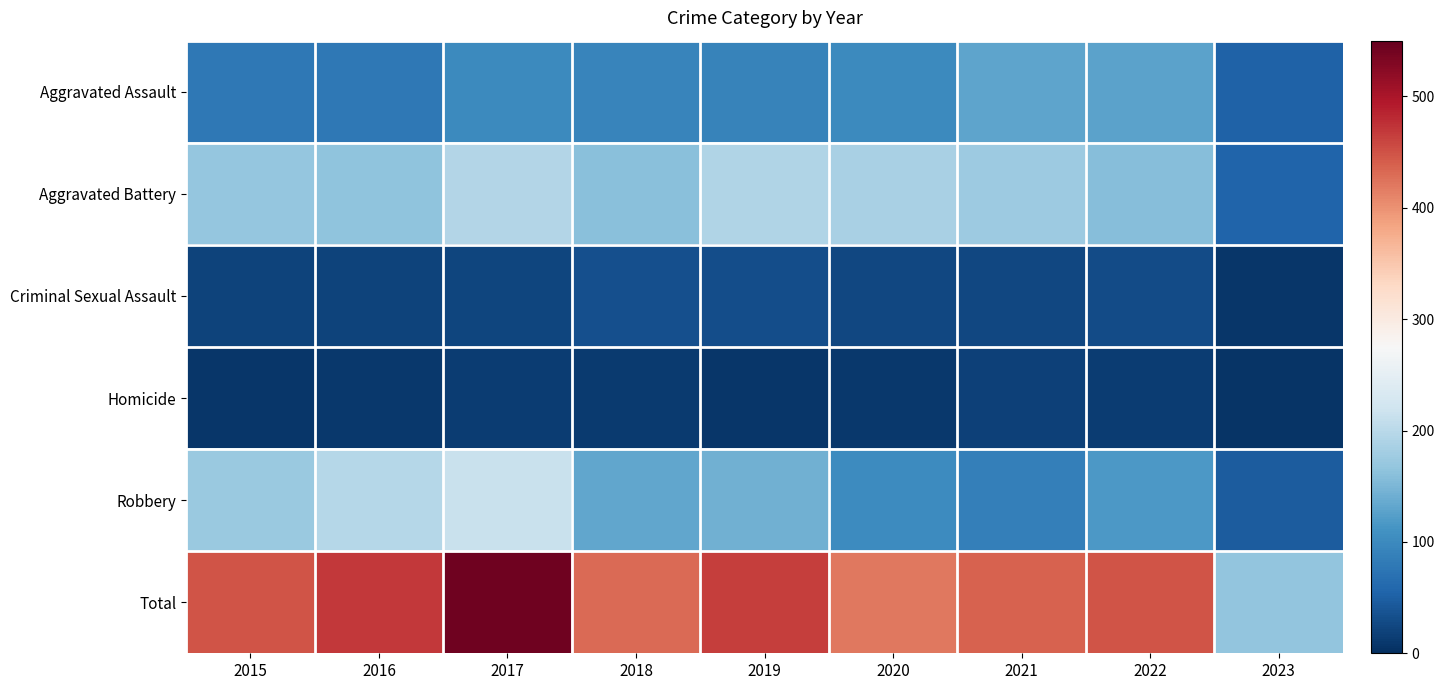

Rank the series at 2018 from highest to lowest value.

Total, Aggravated Battery, Robbery, Aggravated Assault, Criminal Sexual Assault, Homicide